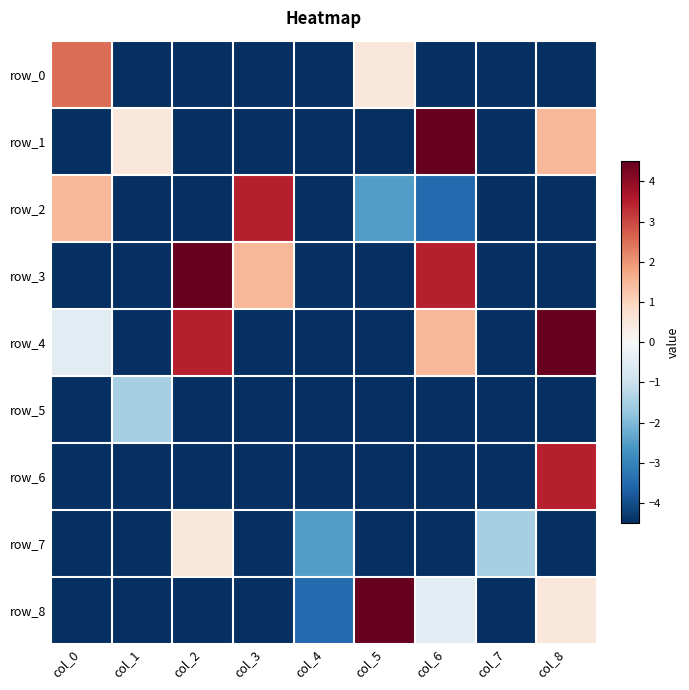

Between col_8 and col_3, which is larger?

col_8